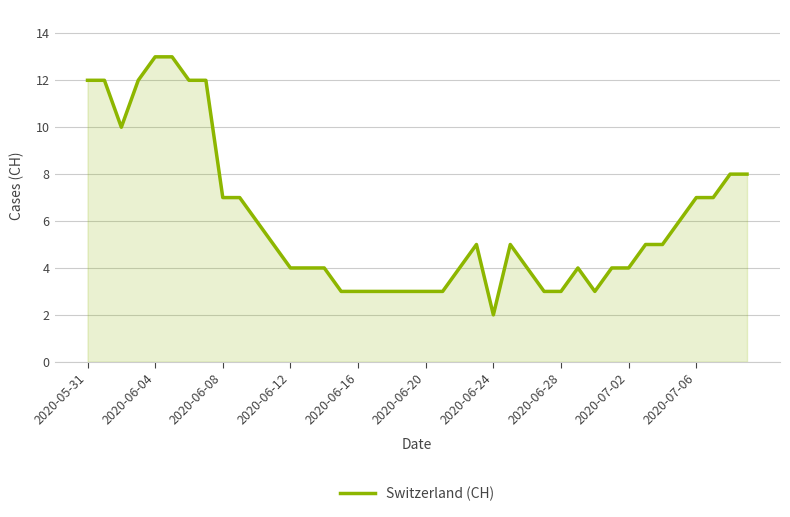

What is the maximum value shown in the chart?

13